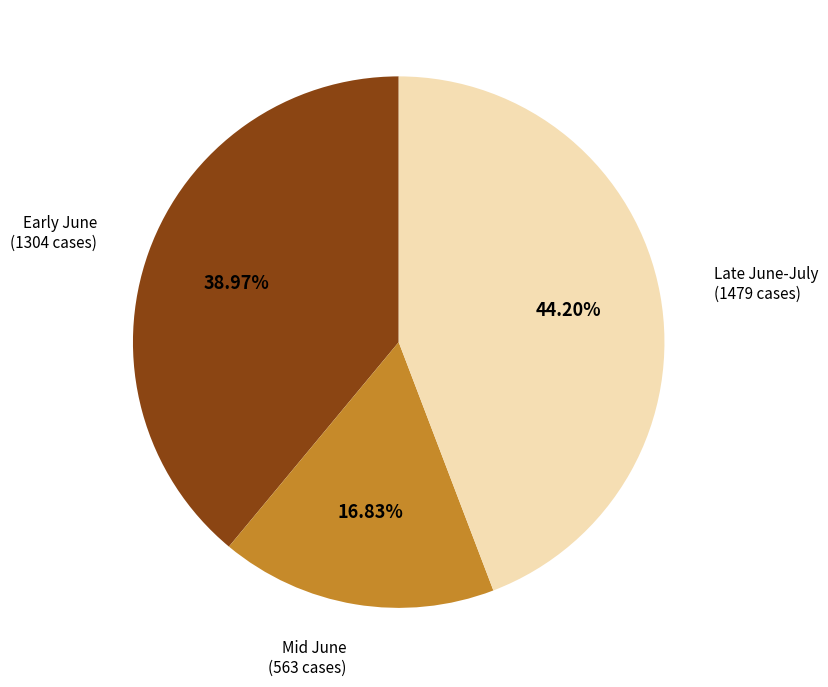

How many slices are in this pie chart?

3